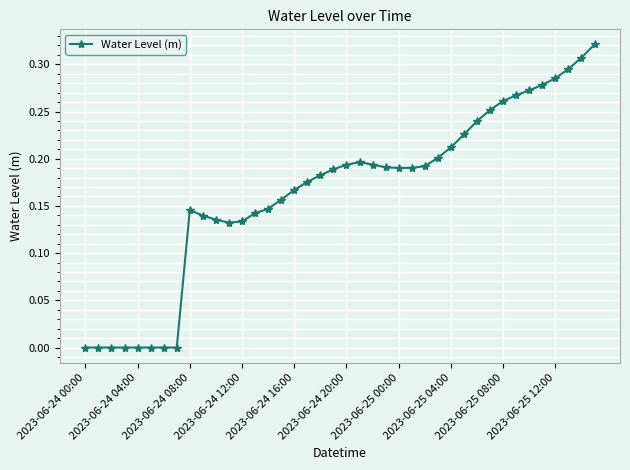

What is the sum of all values?

6.6